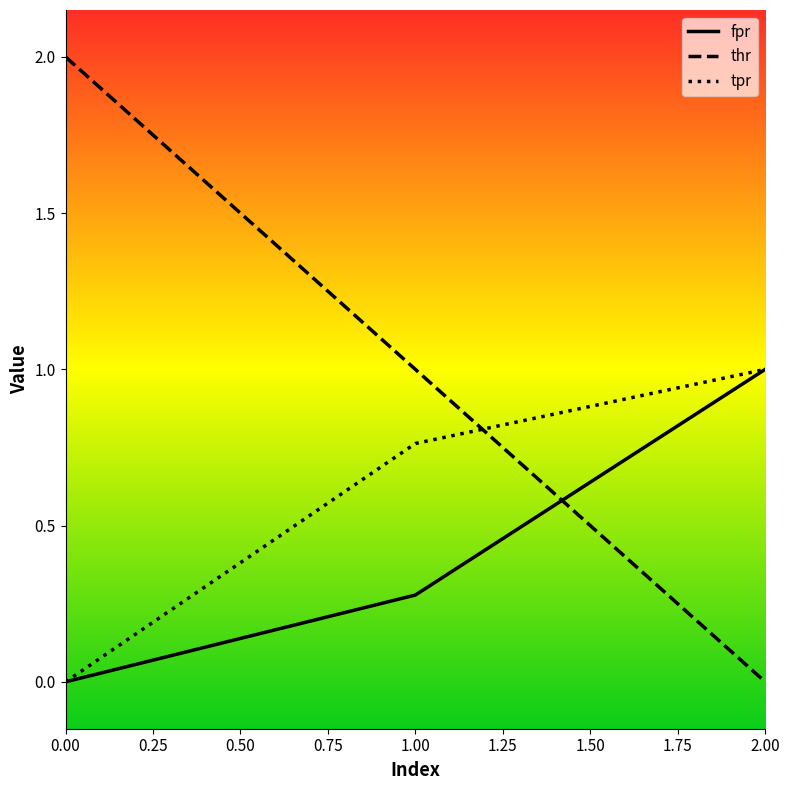

Is the value of thr at 1.00 greater than the value of tpr at 0.00?

Yes